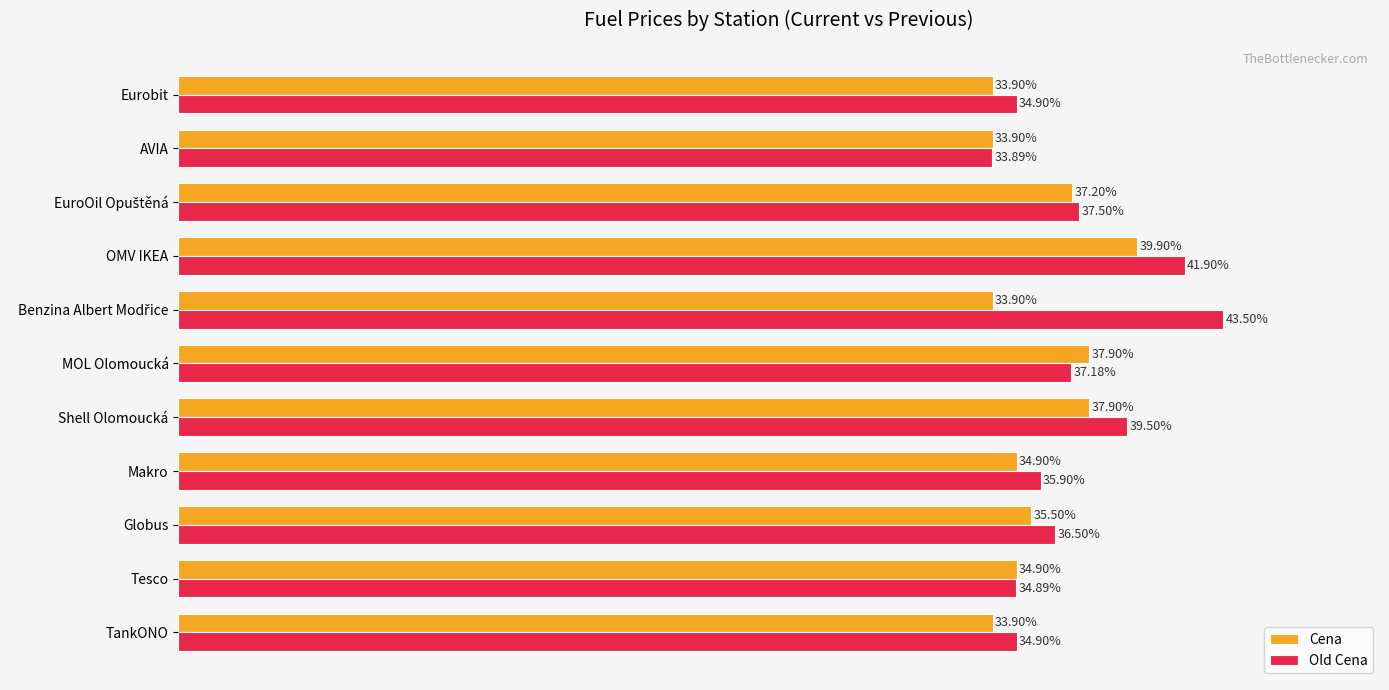

Between Shell Olomoucká and MOL Olomoucká, which series saw the biggest shift?

Old Cena